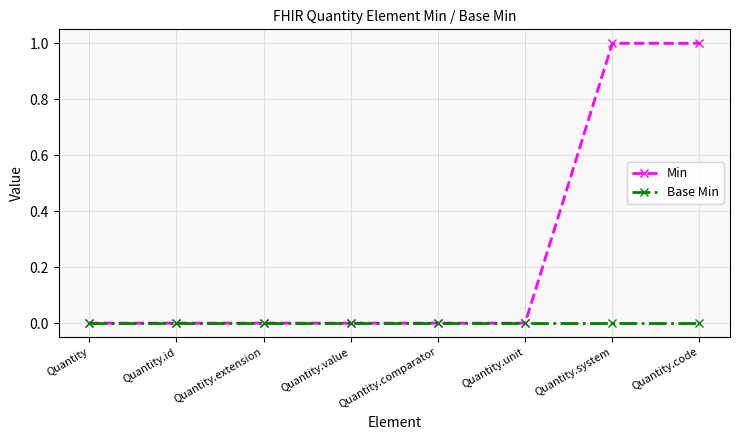

What is the label of the 8th point from the right?

Quantity